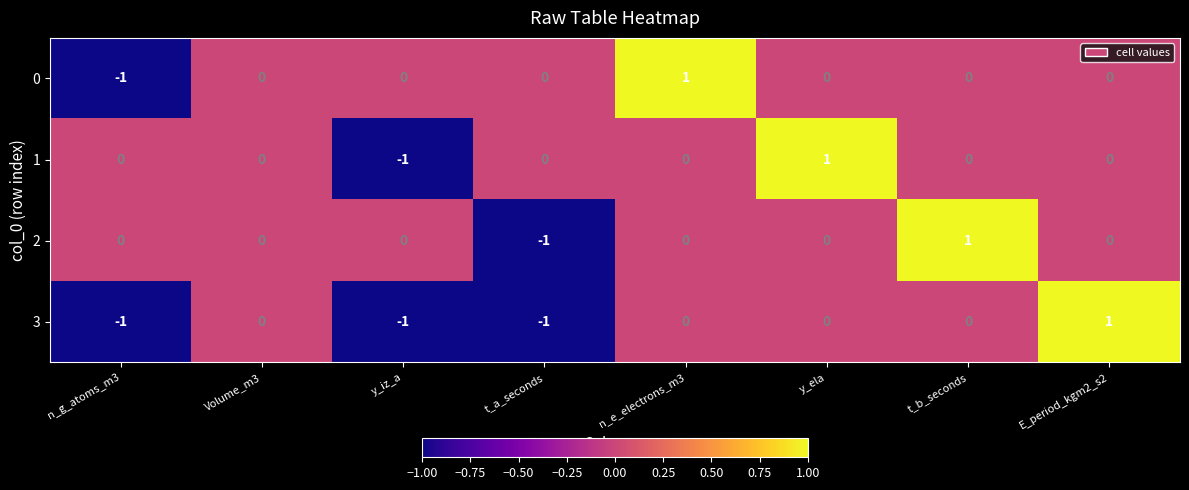

The 3 series shows 1 at E_period_kgm2_s2. True or false?

True